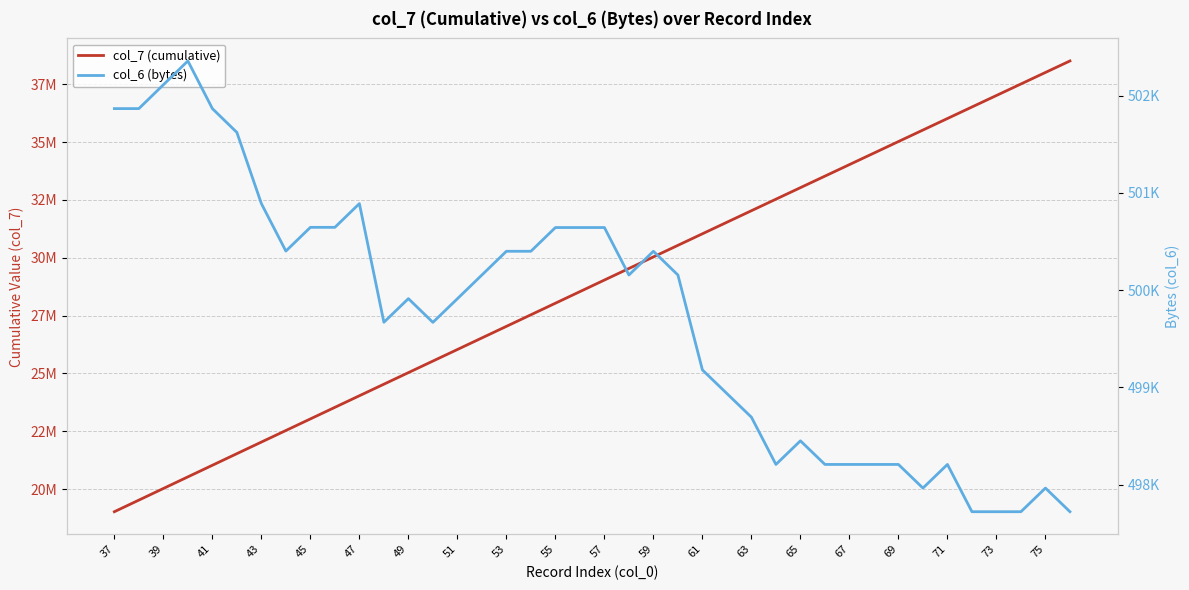

In col_6 (bytes), how many points are higher than both neighbors (excluding endpoints)?

7